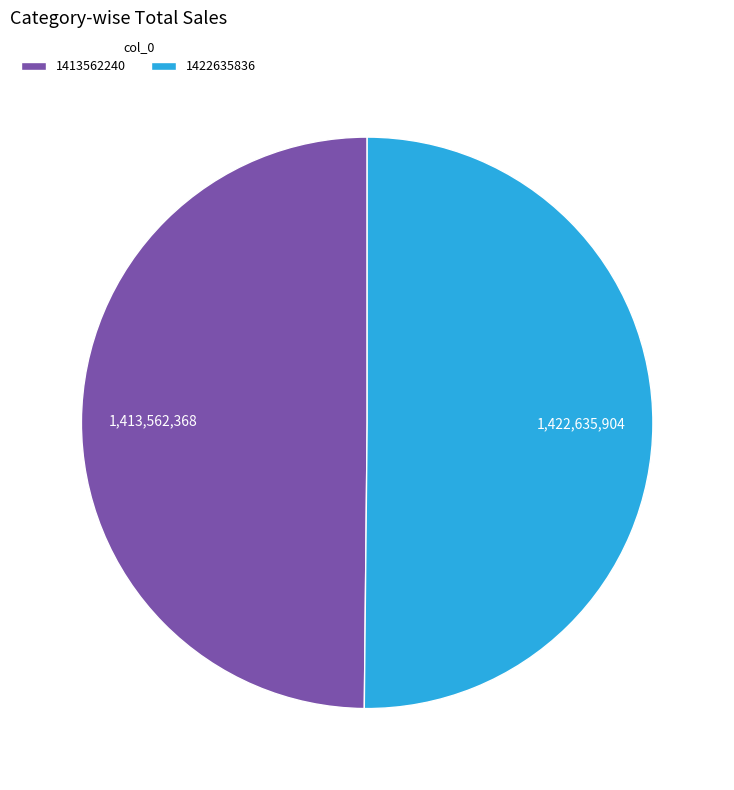

What is the ratio of the value at 1413562240 to the value at 1422635836?

1.0